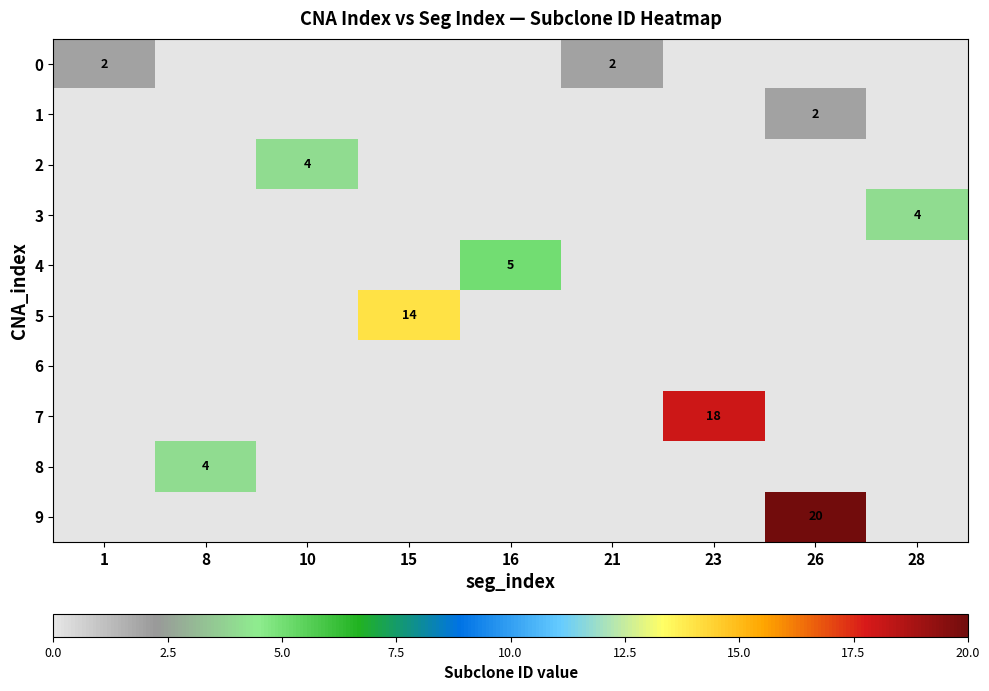

Which category has the highest value in the 0 series?

1